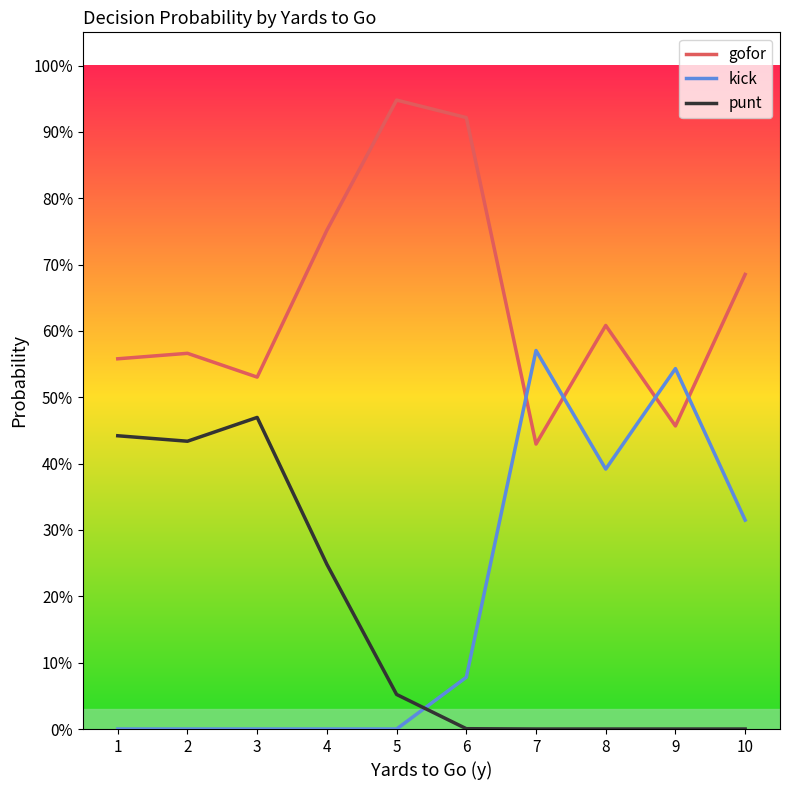

What are all the series names shown in the legend?

gofor, kick, punt